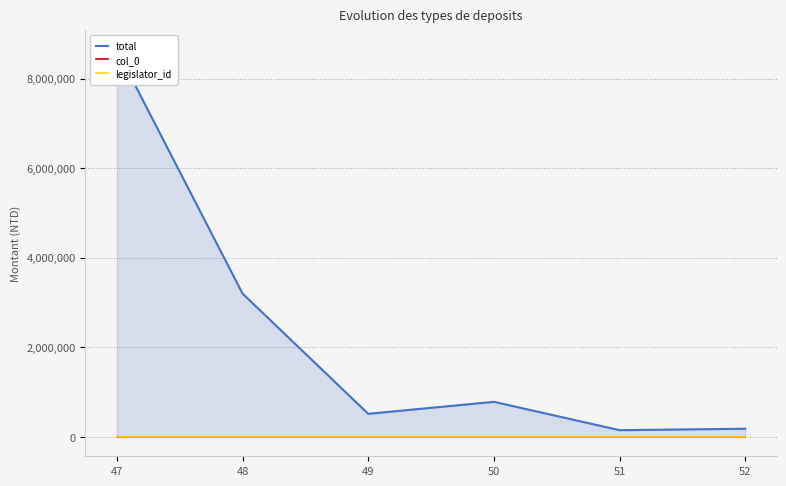

Which series has the largest total across all categories?

total